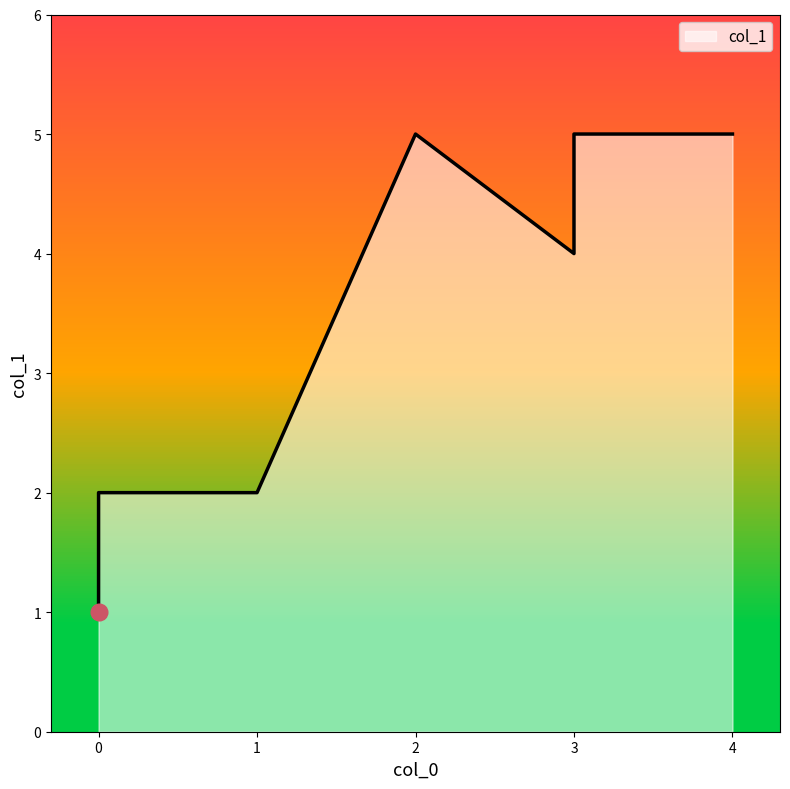

True or false: the data shows 5 at 3.

True